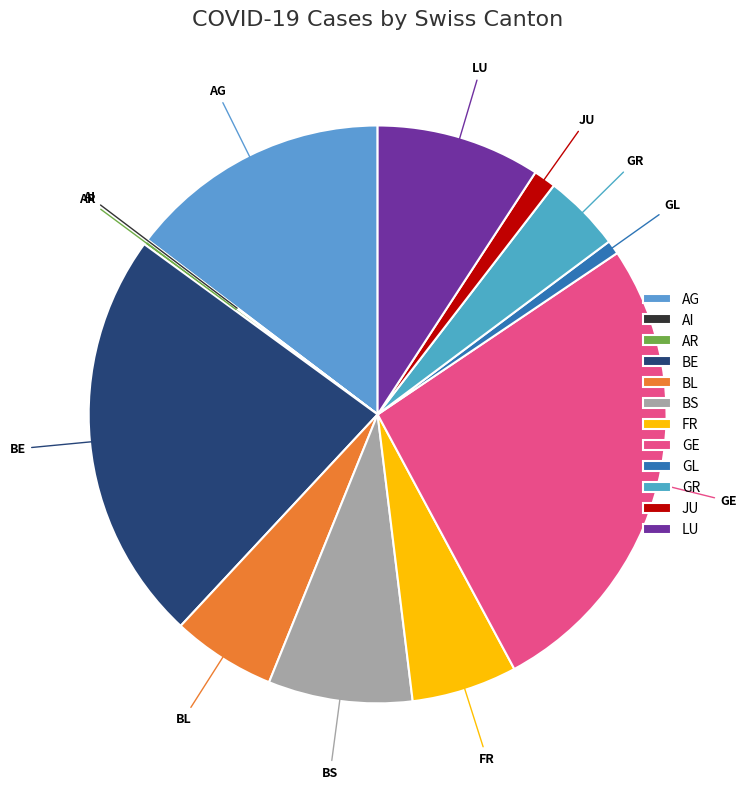

Between GE and GL, which is larger?

GE